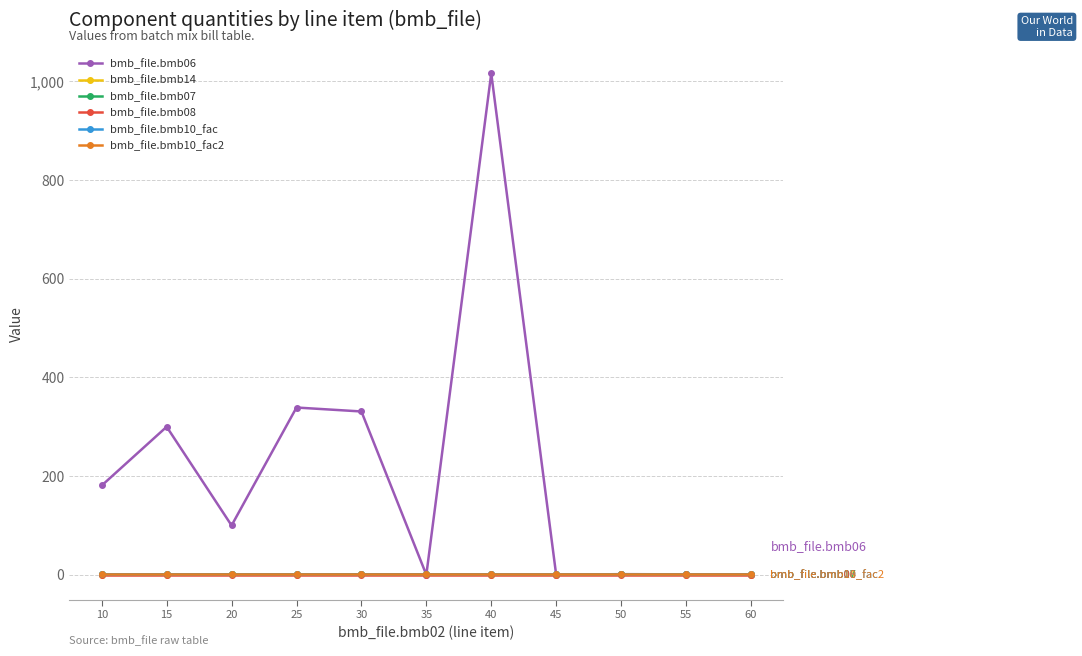

The bmb_file.bmb10_fac series shows 1.0 at 15. True or false?

True